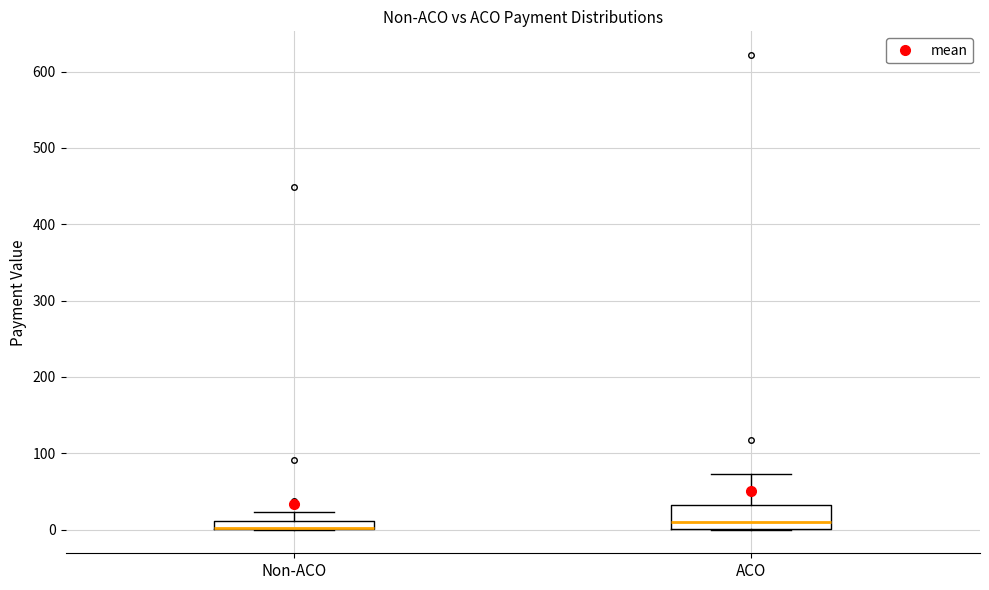

Which box is the tallest, from its lower edge to its upper edge?

ACO